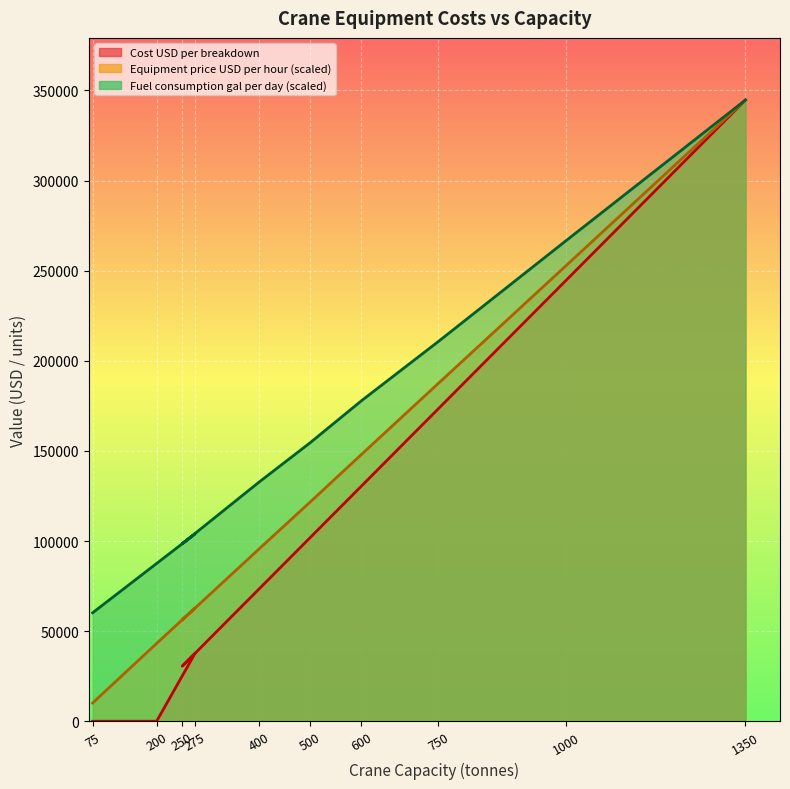

How many lines are shown in the chart?

3